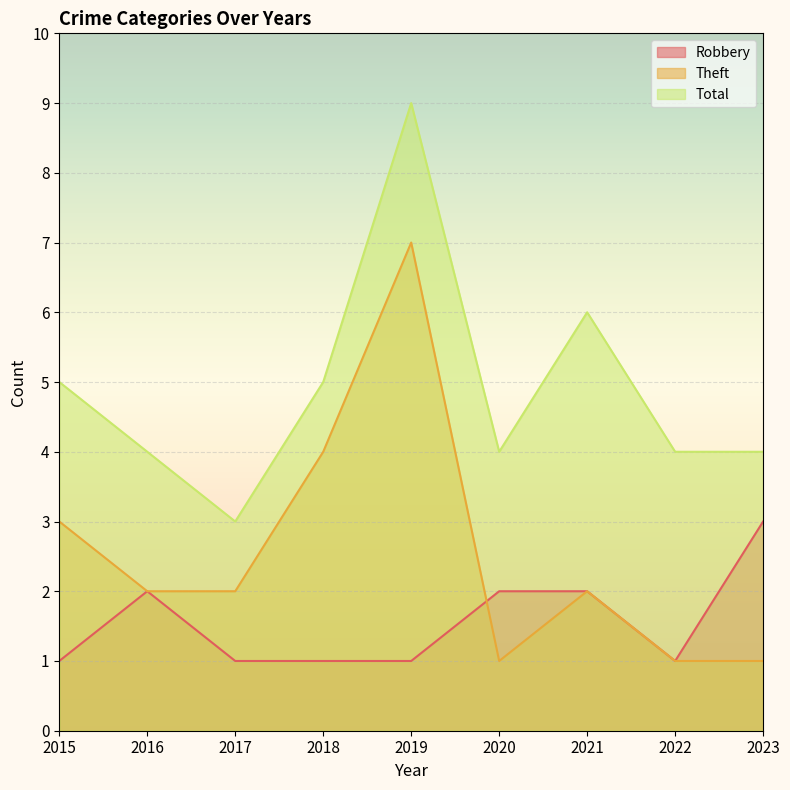

Where is Robbery nearest to the value 2?

2016